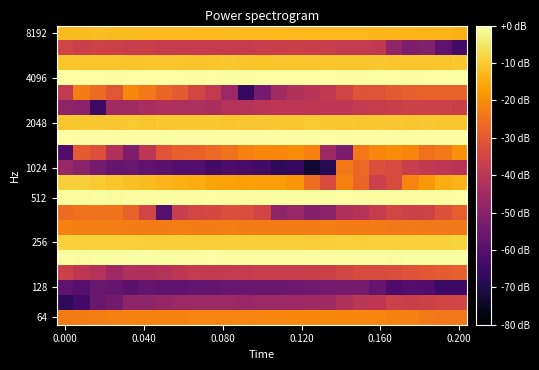

How many distinct data groups are displayed?

20